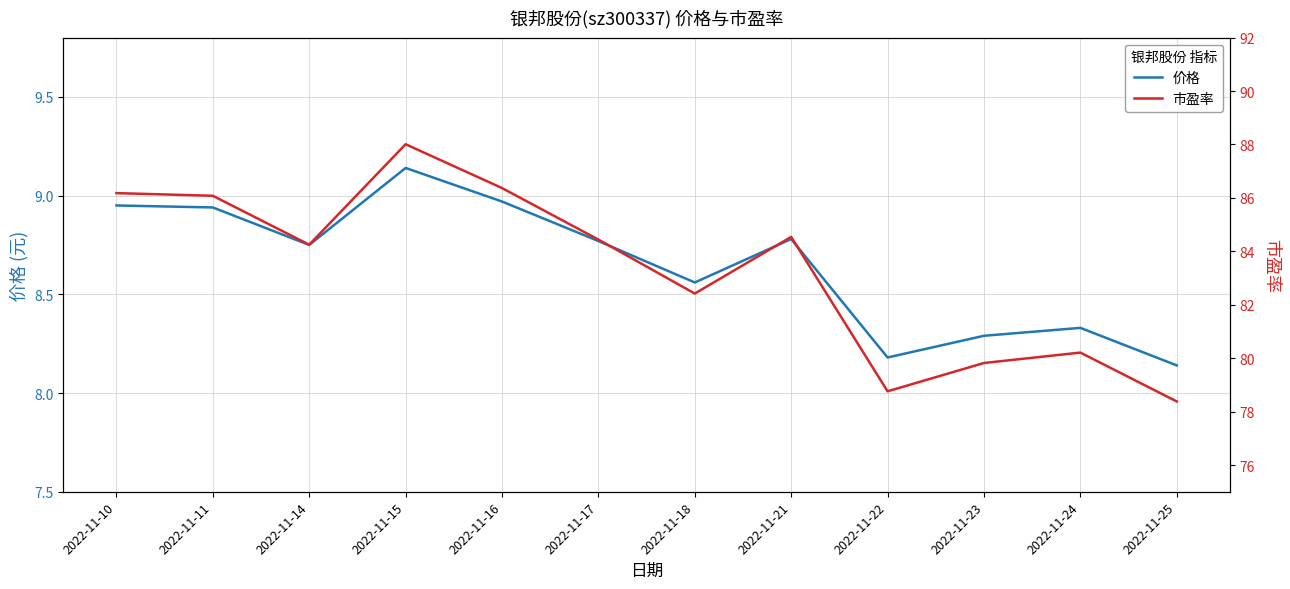

At which category does 价格 reach its first local valley?

2022-11-14